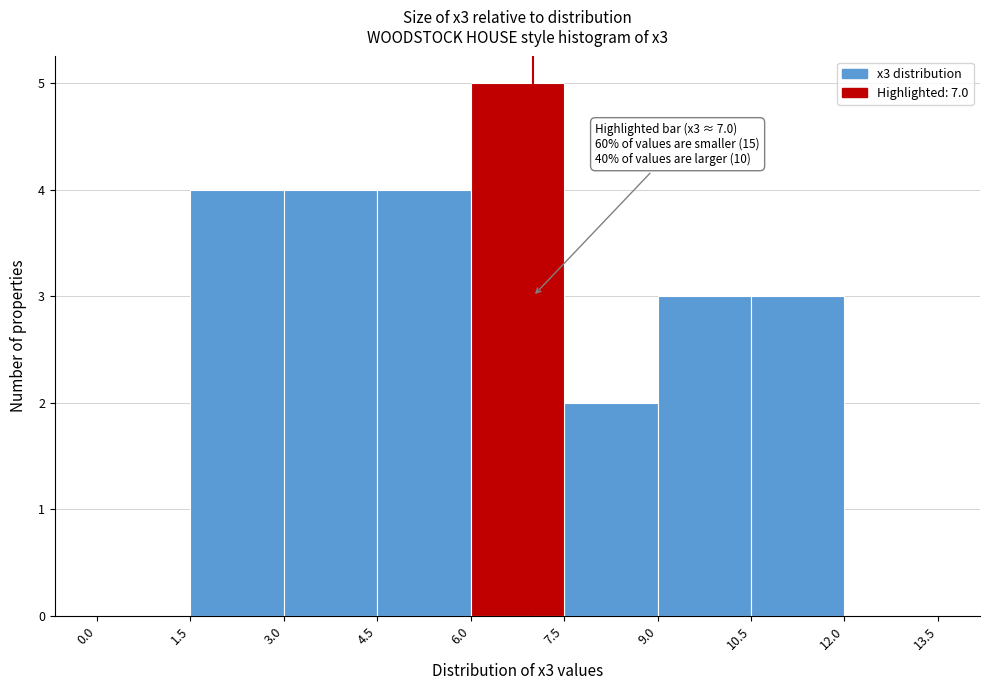

Over which range of the x-axis is the bar tallest?

6.0 to 7.5